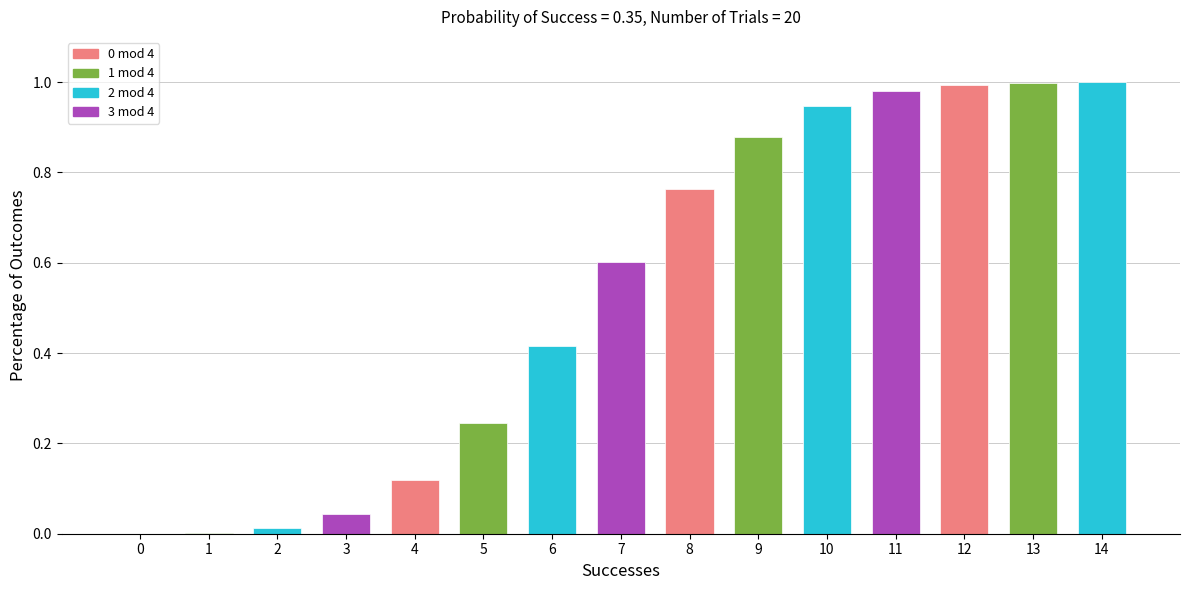

List the labels in order of value, smallest first.

0, 1, 2, 3, 4, 5, 6, 7, 8, 9, 10, 11, 12, 13, 14